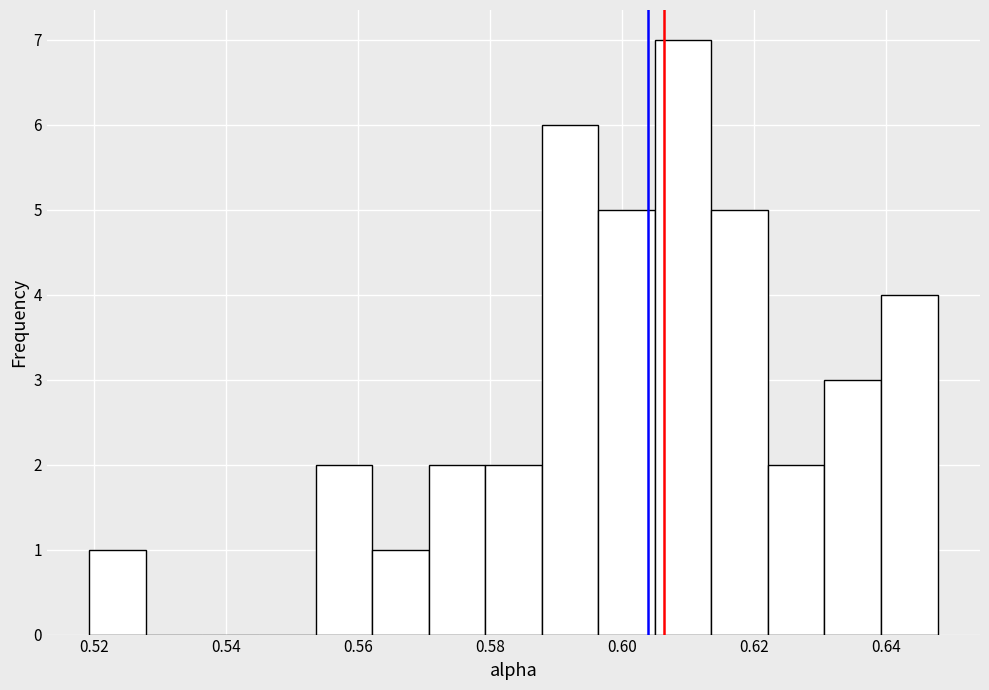

Reading left to right, list every bar in this chart as the range it spans on the x-axis followed by its height. Neither the bar edges nor the heights are printed on the chart, so give them approximately, as read against the axes.

0.520 to 0.528: 1
0.528 to 0.536: 0
0.536 to 0.546: 0
0.546 to 0.554: 0
0.554 to 0.562: 2
0.562 to 0.570: 1
0.570 to 0.580: 2
0.580 to 0.588: 2
0.588 to 0.596: 6
0.596 to 0.604: 5
0.604 to 0.614: 7
0.614 to 0.622: 5
0.622 to 0.630: 2
0.630 to 0.640: 3
0.640 to 0.648: 4